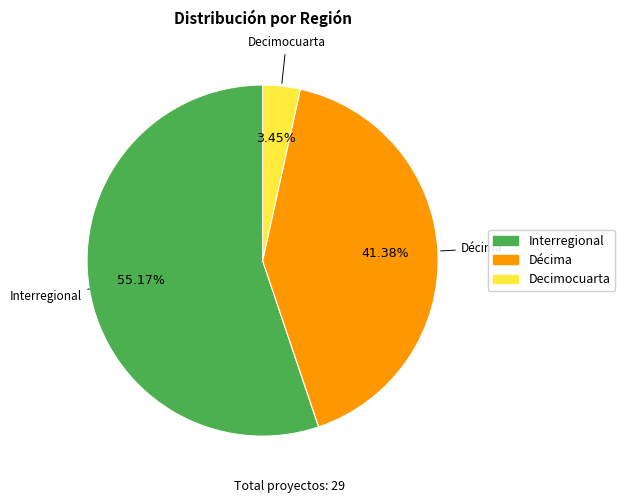

How many segments does this pie chart have?

3